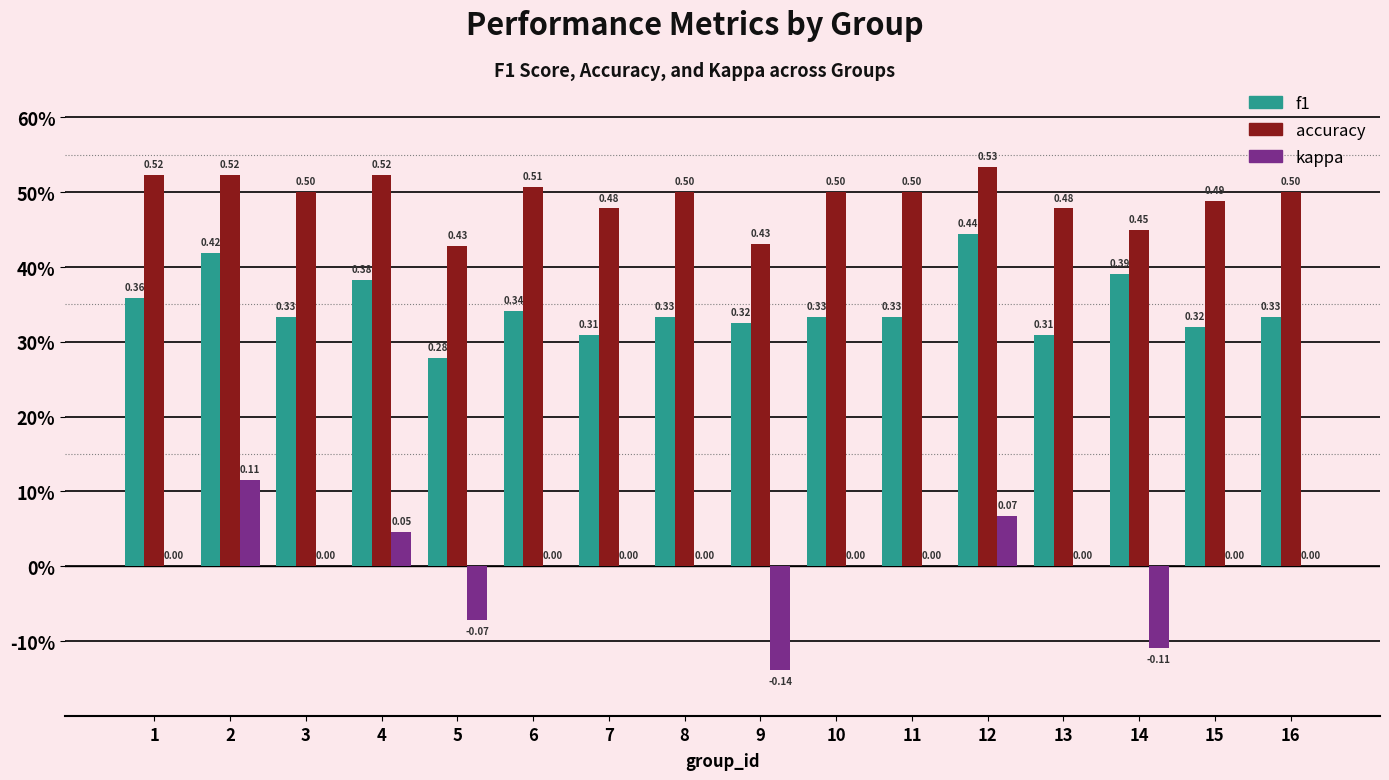

Reading left to right, transcribe all the data shown in this chart.

f1: 0.4	0.4	0.3	0.4	0.3	0.3	0.3	0.3	0.3	0.3	0.3	0.4	0.3	0.4	0.3	0.3
accuracy: 0.5	0.5	0.5	0.5	0.4	0.5	0.5	0.5	0.4	0.5	0.5	0.5	0.5	0.4	0.5	0.5
kappa: 0.0	0.1	0.0	0.0	-0.1	0.0	0.0	0.0	-0.1	0.0	0.0	0.1	0.0	-0.1	0.0	0.0